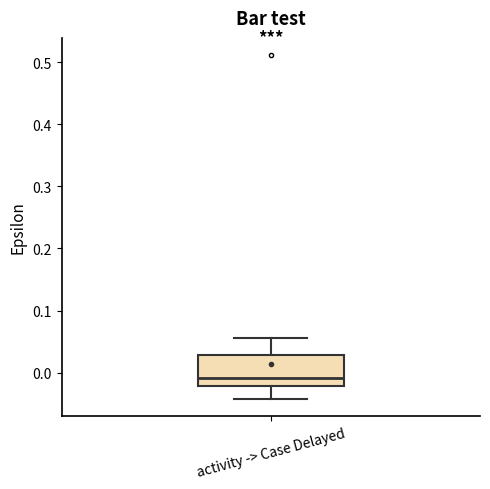

Transcribe this box plot: give where the median line is, the range the box spans, and where the two whiskers end, as read against the y-axis. The values are not printed on the chart, so give them approximately, as read against the axis.

median -0.01, box -0.02 to 0.03, whiskers -0.04 to 0.06